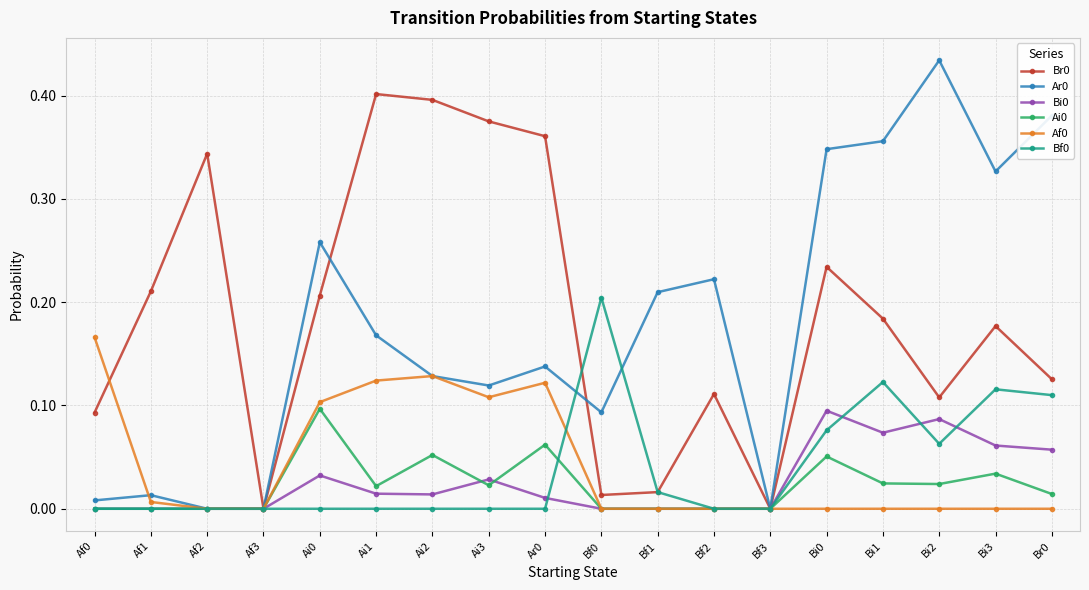

At which category does the chart reach its peak across all series?

Bi2